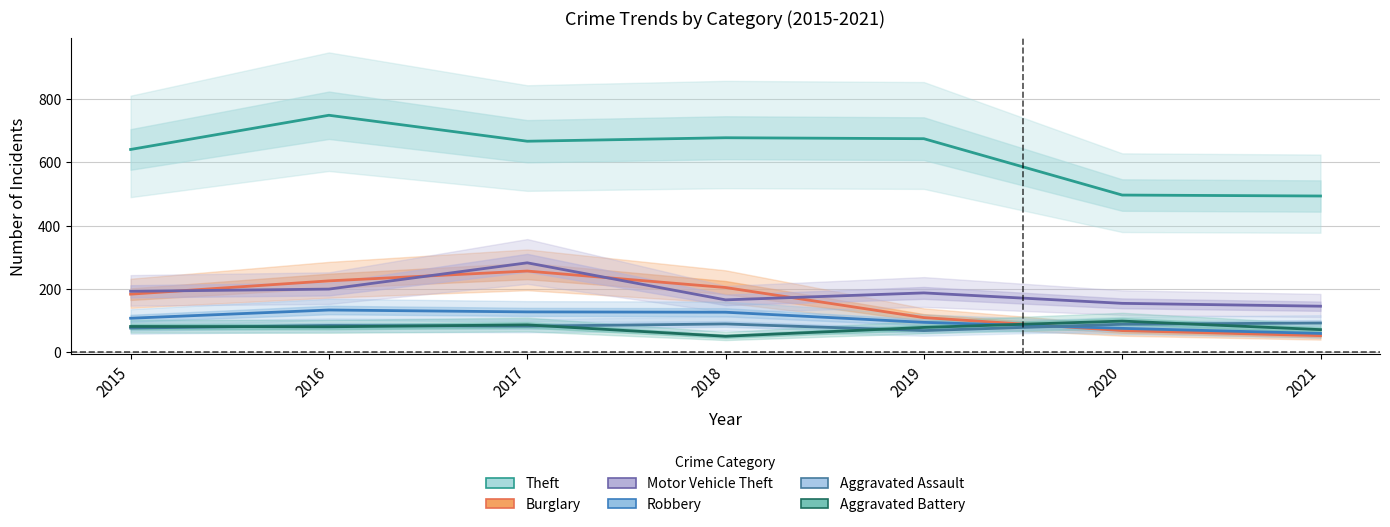

Does the chart display data point markers on the line(s)?

No